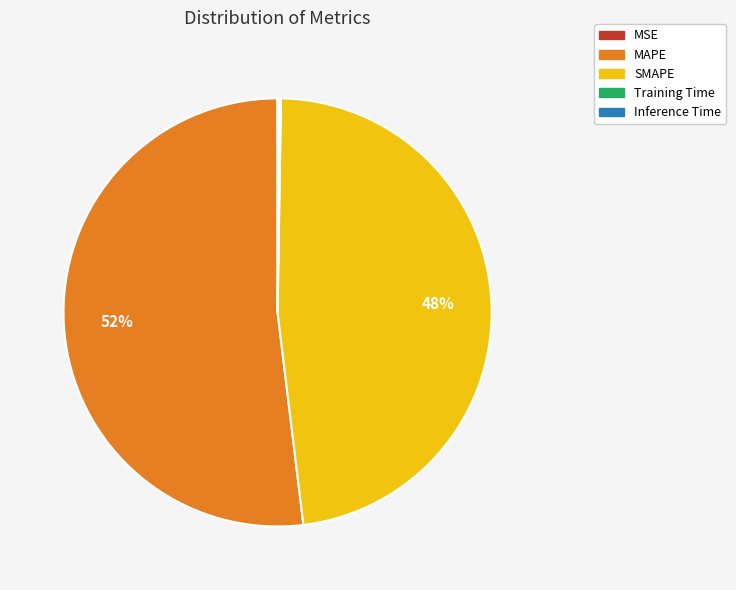

True or false: SMAPE accounts for 48% of the total.

True